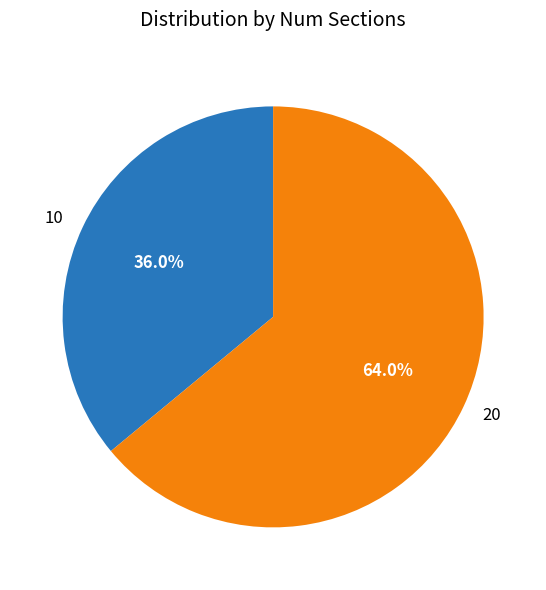

The 10 slice represents 30% of the pie. True or false?

False